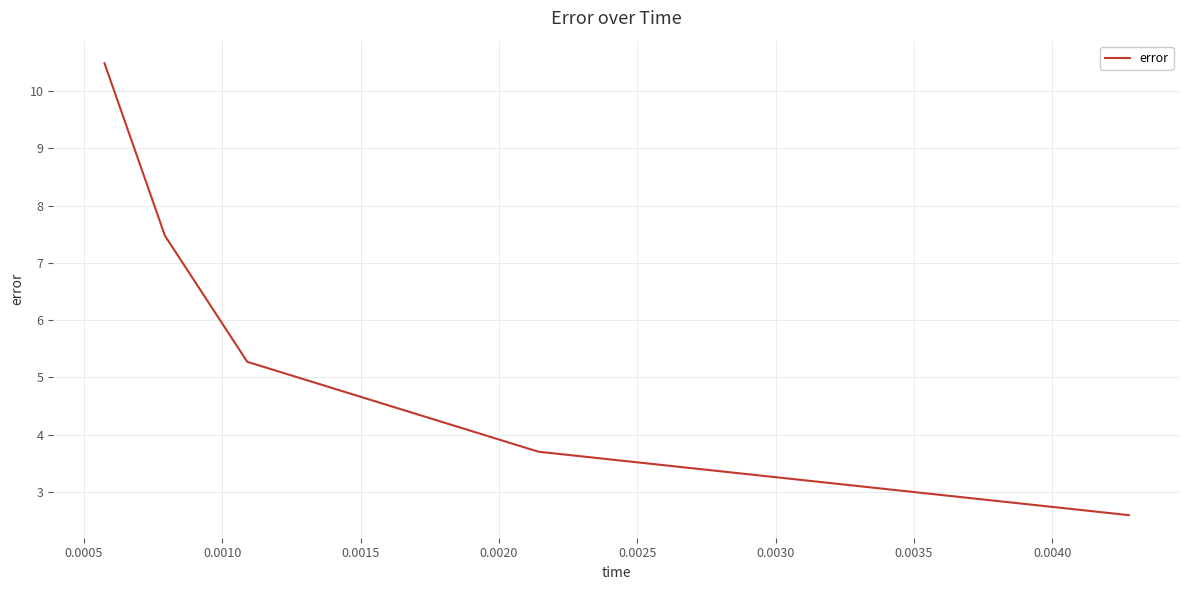

True or false: there are more than 1 points higher than both neighbors.

False